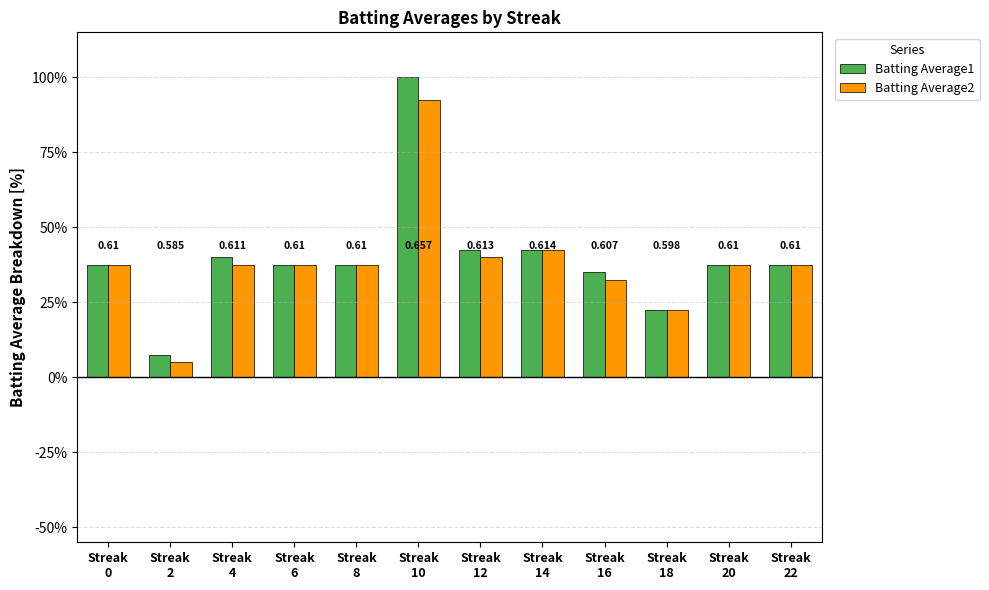

What are all the series names shown in the legend?

Batting Average1, Batting Average2